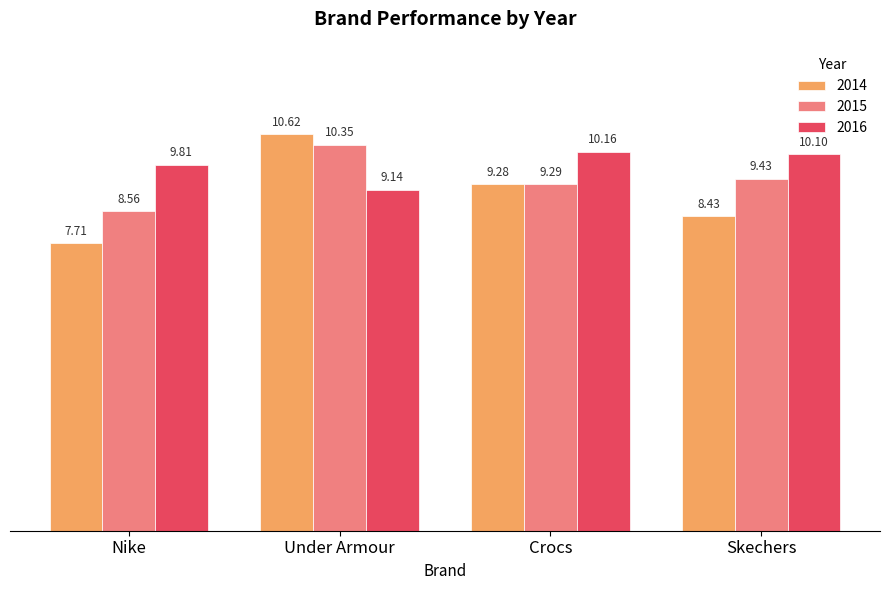

What is the difference between the highest and lowest values at Crocs?

0.9